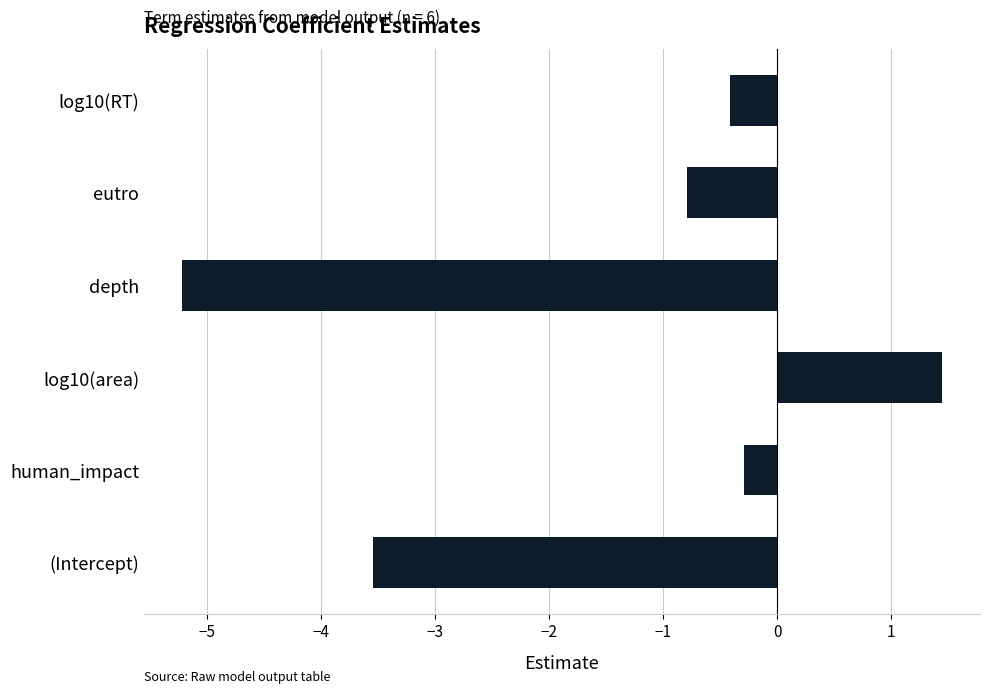

The chart shows a value of -0.4 at eutro. True or false?

False